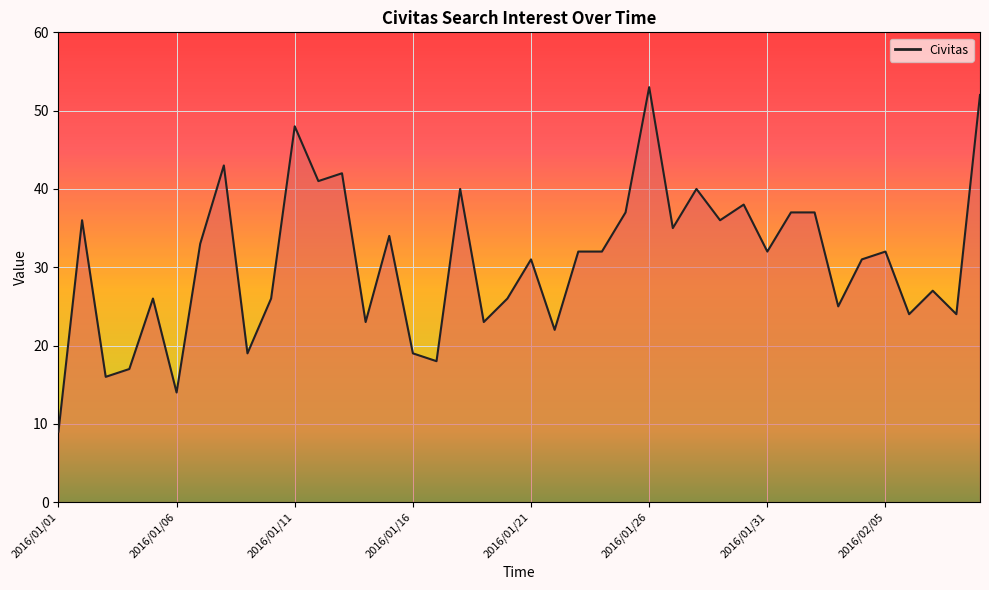

What is the greatest value displayed?

53